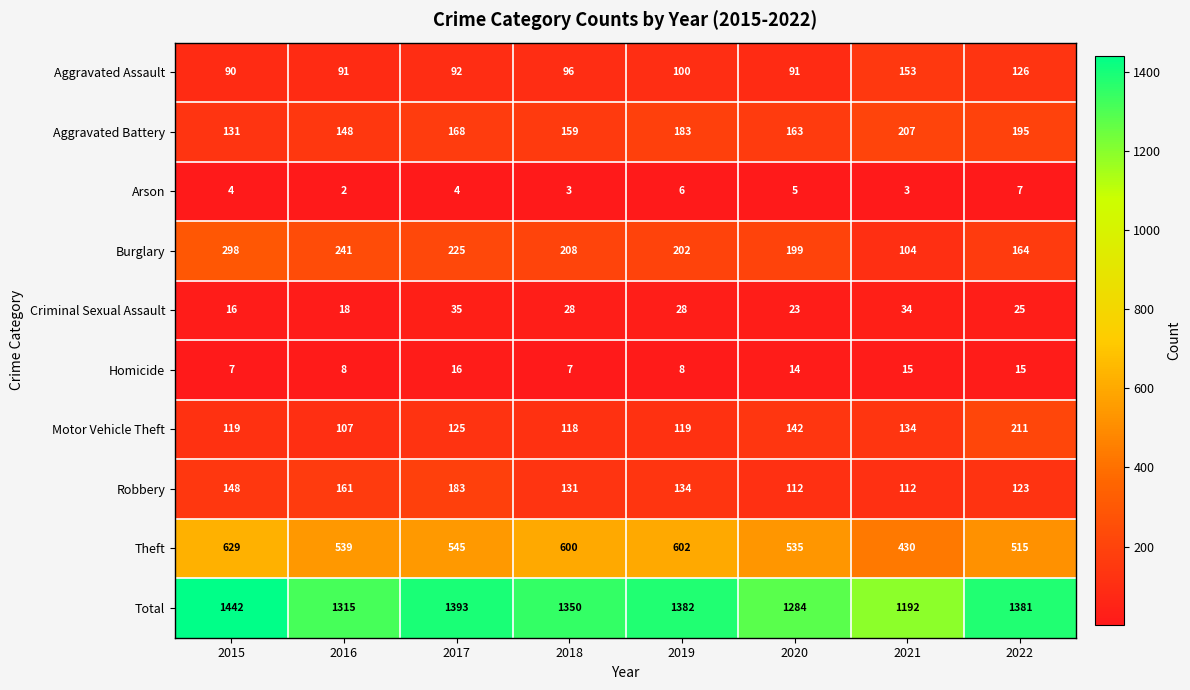

The Theft series shows 600 at 2018. True or false?

True